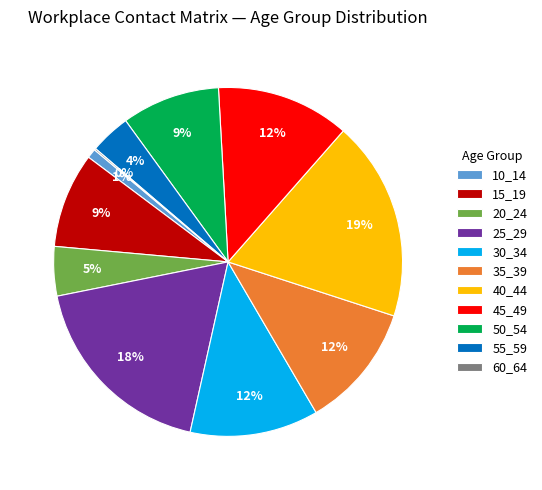

True or false: 30_34 accounts for 22% of the total.

False